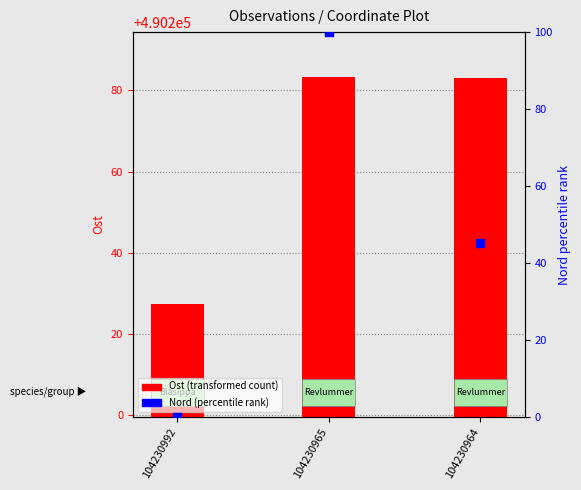

What are all the series names shown in the legend?

Ost (transformed count), Nord (percentile rank)